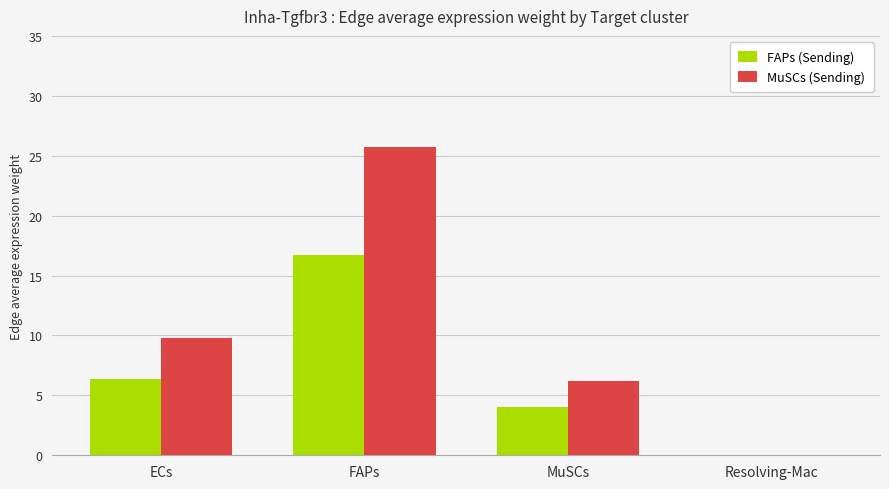

At which category does the chart reach its peak across all series?

FAPs